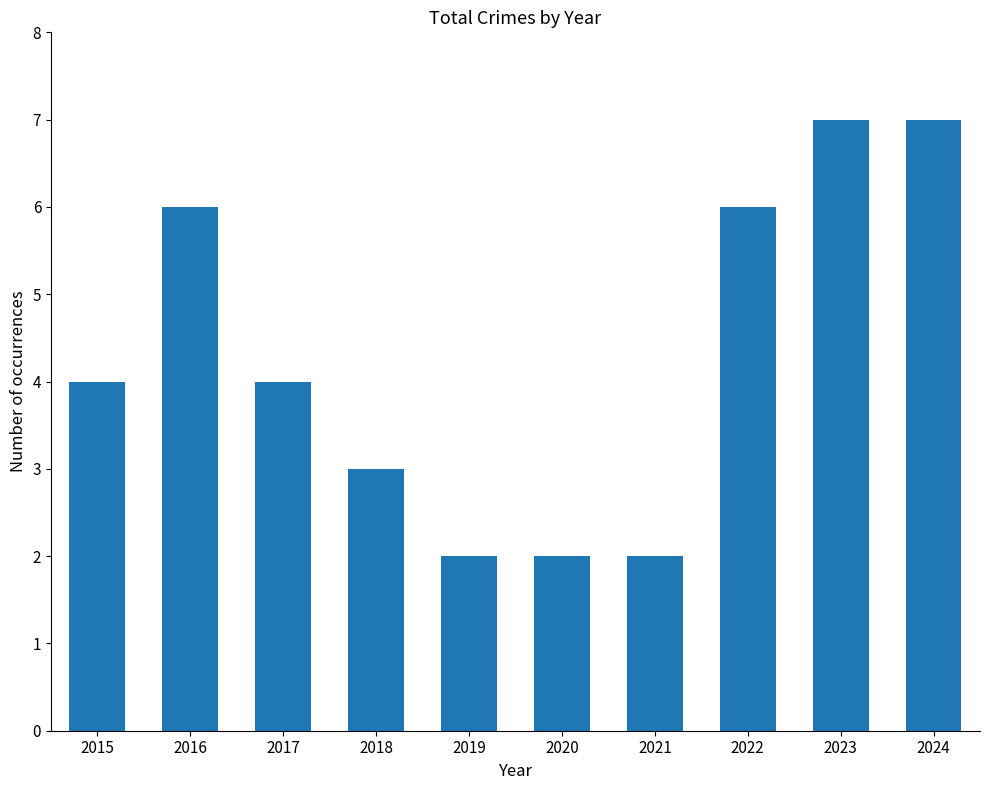

What is the difference between the maximum and minimum values?

5